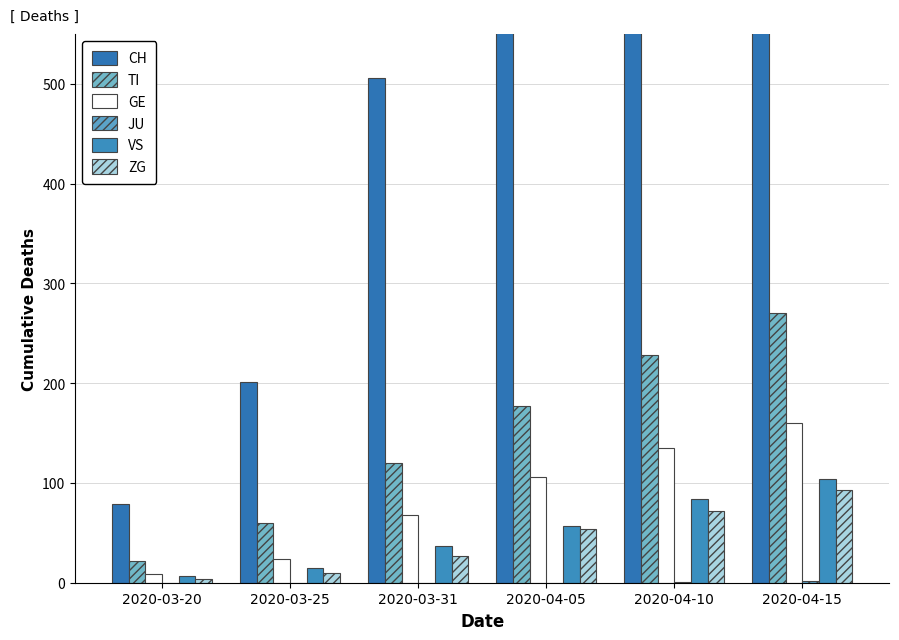

Count the number of data series in this chart.

6